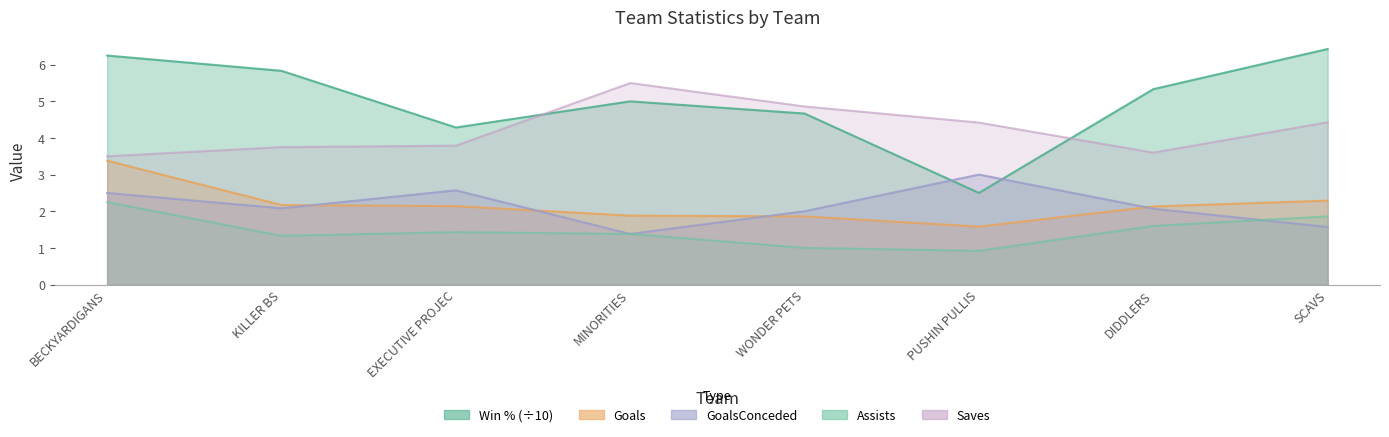

Which has a higher value, EXECUTIVE PROJEC or BECKYARDIGANS?

BECKYARDIGANS